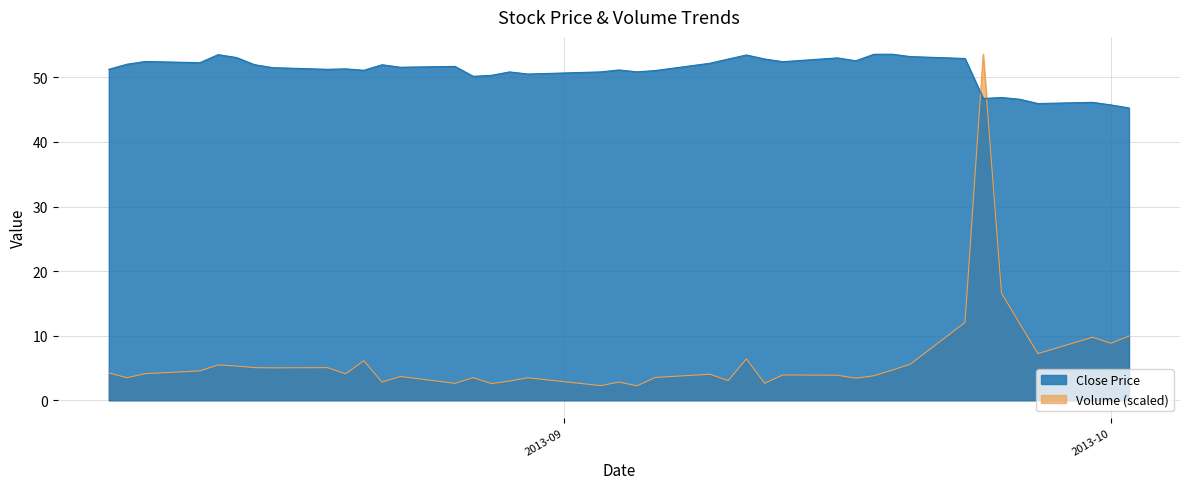

What is the minimum value for close?

45.3